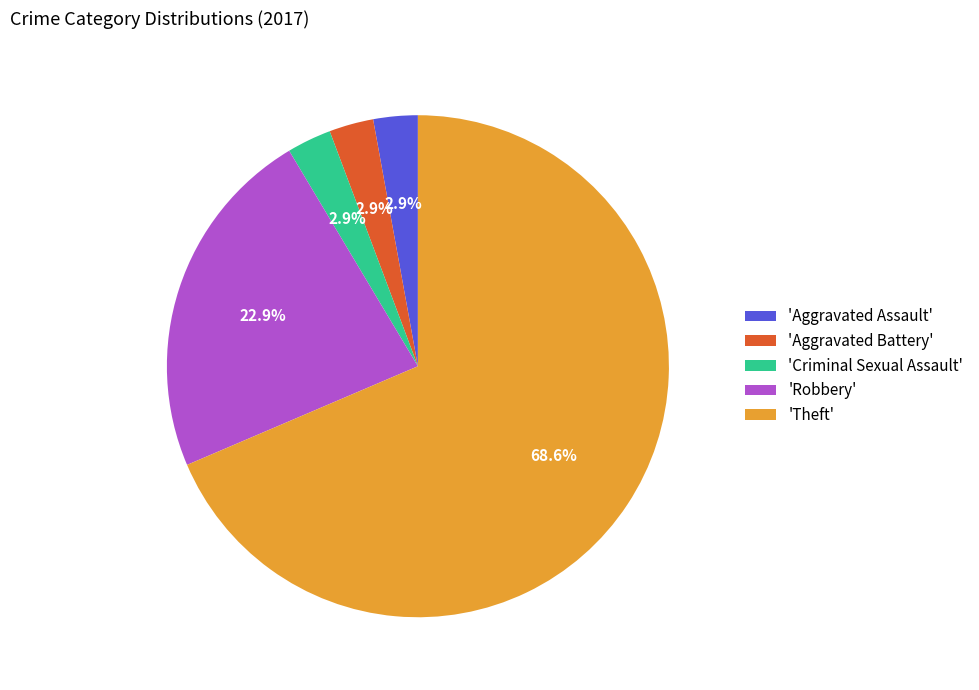

Is 'Theft' the majority of the pie?

Yes